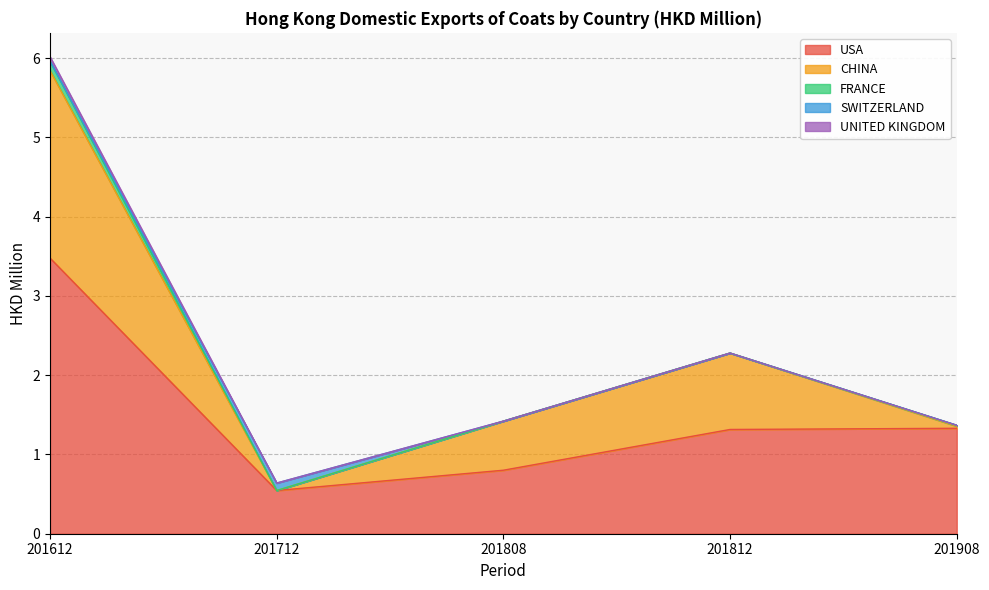

How many lines are shown in the chart?

5